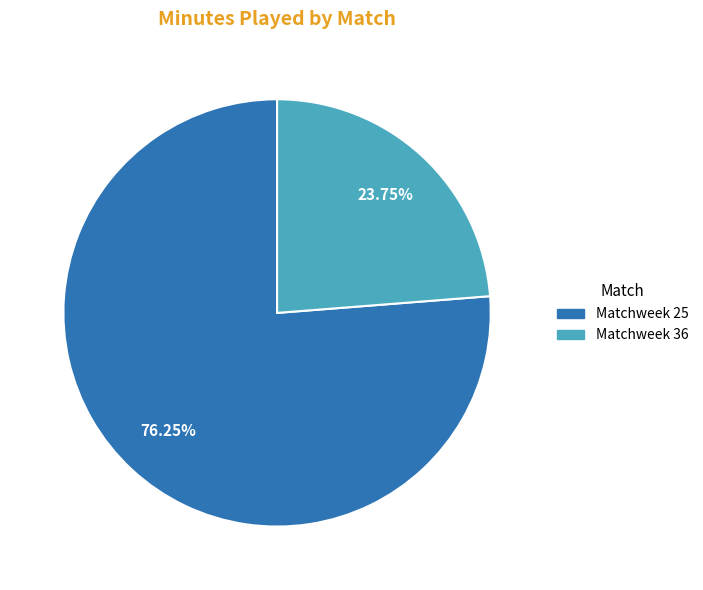

Count the number of slices in the pie.

2